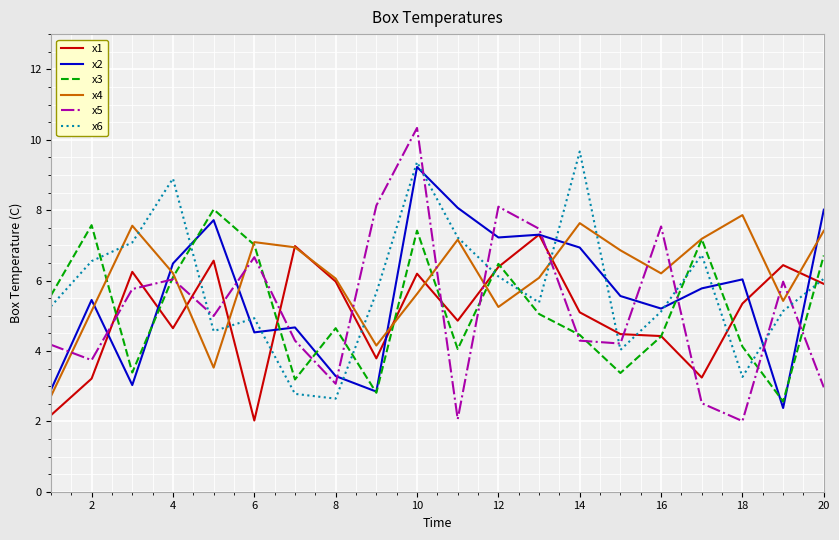

How many times do x3 and x2 cross each other?

9